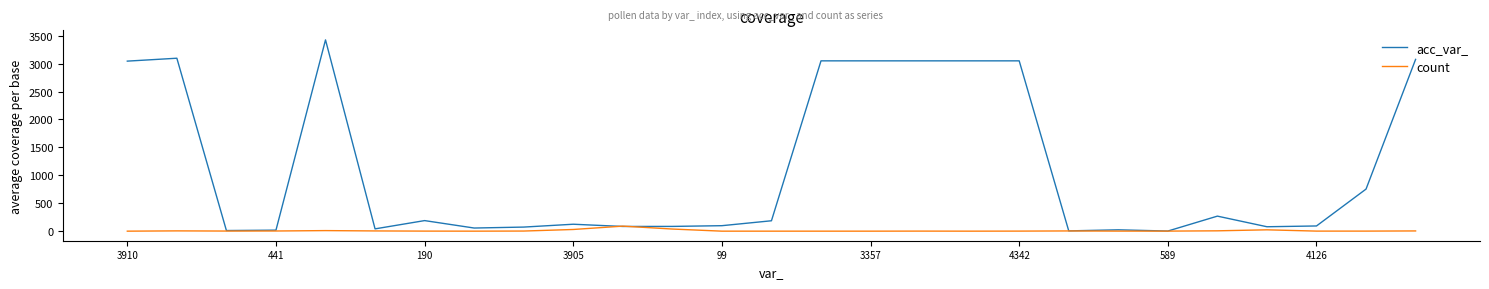

List the series in order of their overall mean, lowest first.

count, acc_var_